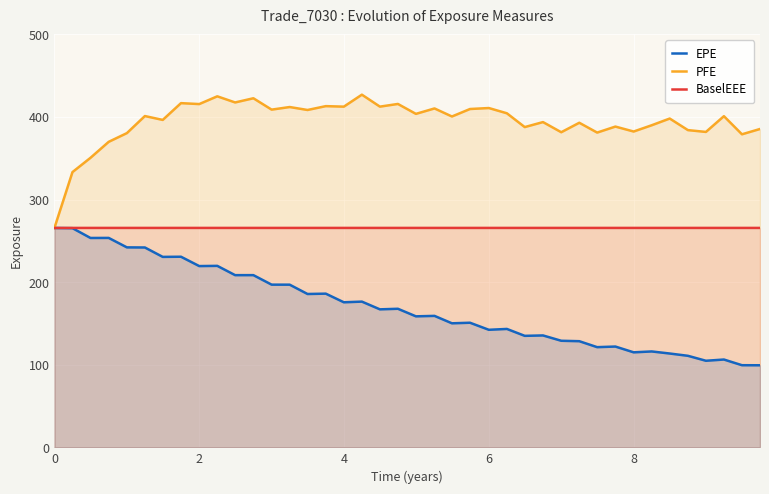

What is the sum of all BaselEEE values?

10629.1